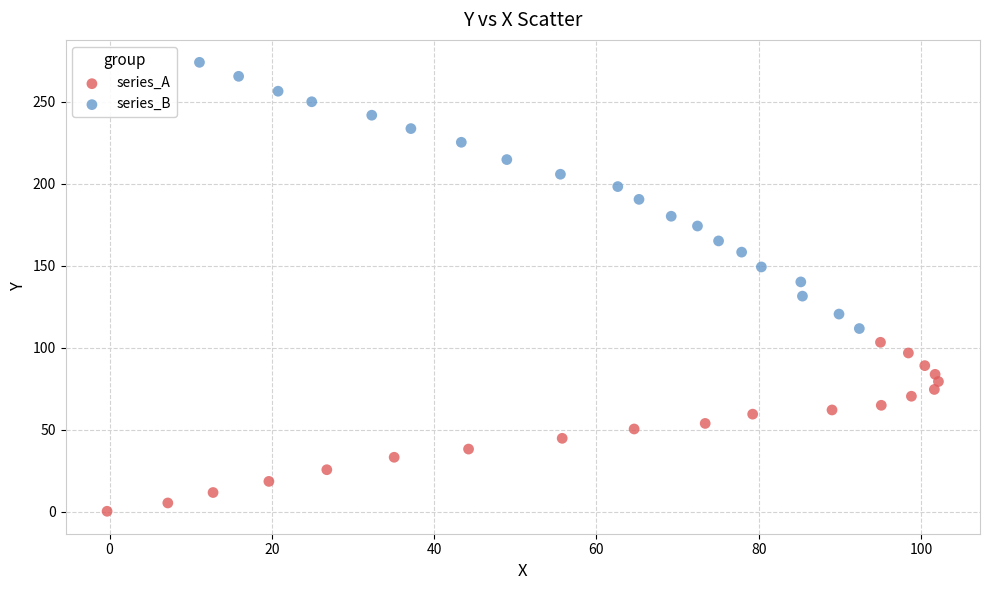

Which series contains the highest Y value?

series_B